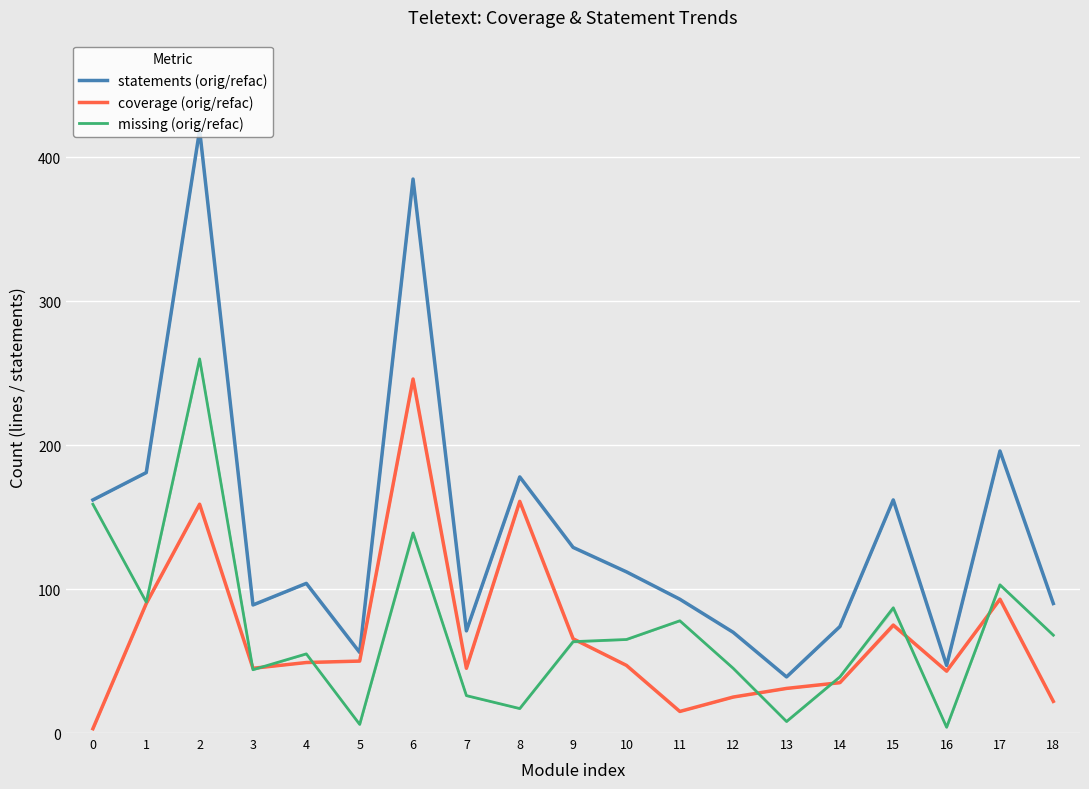

At how many categories does at least one series exceed 334?

2